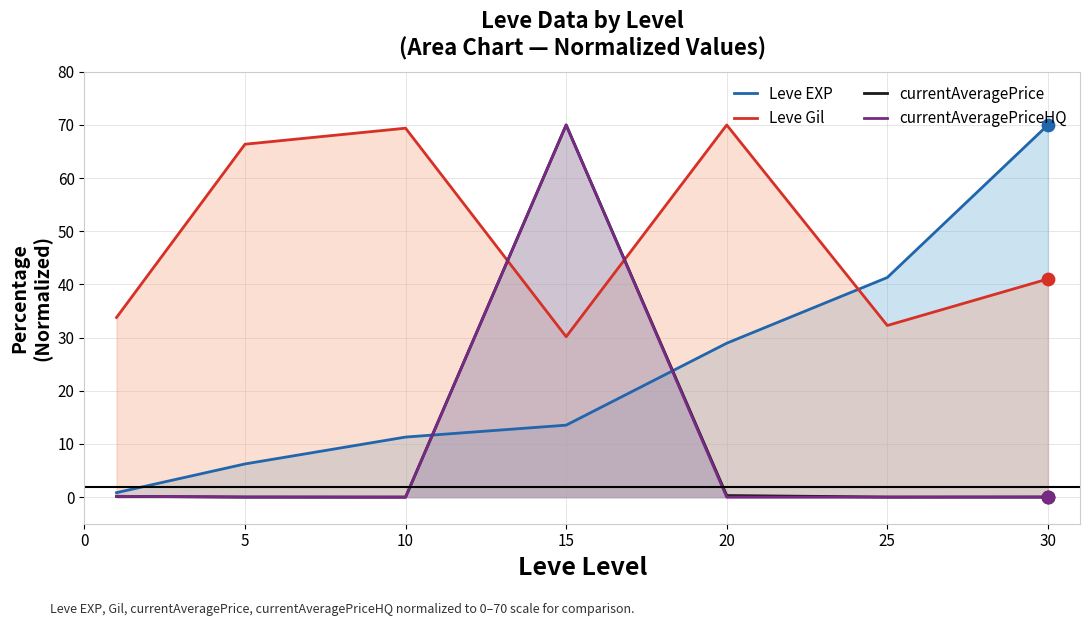

Which series reaches the maximum Y coordinate?

Leve EXP